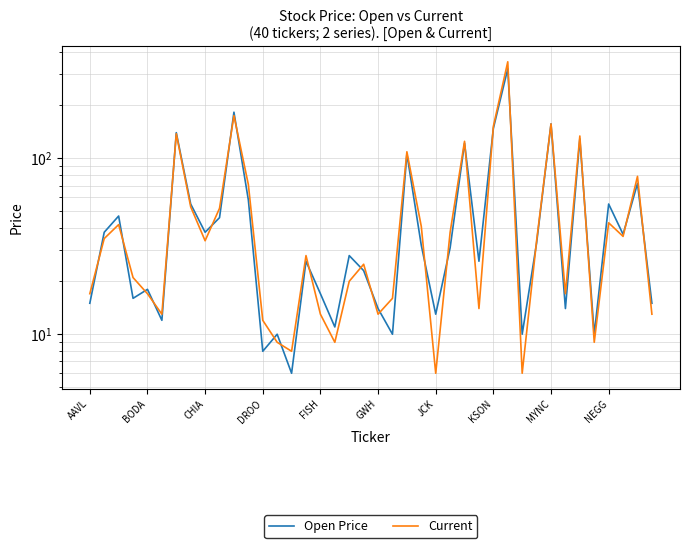

Reading right to left, list all the values displayed in this chart.

Open Price: 15	72	37	55	10	129	14	157	33	10	323	148	26	122	31	13	32	106	10	14	23	28	11	17	26	6	10	8	58	183	46	38	55	140	12	18	16	47	38	15
Current: 13	79	36	43	9	134	17	157	34	6	354	152	14	125	38	6	41	109	16	13	25	20	9	13	28	8	9	12	71	175	52	34	53	138	13	17	21	42	35	17